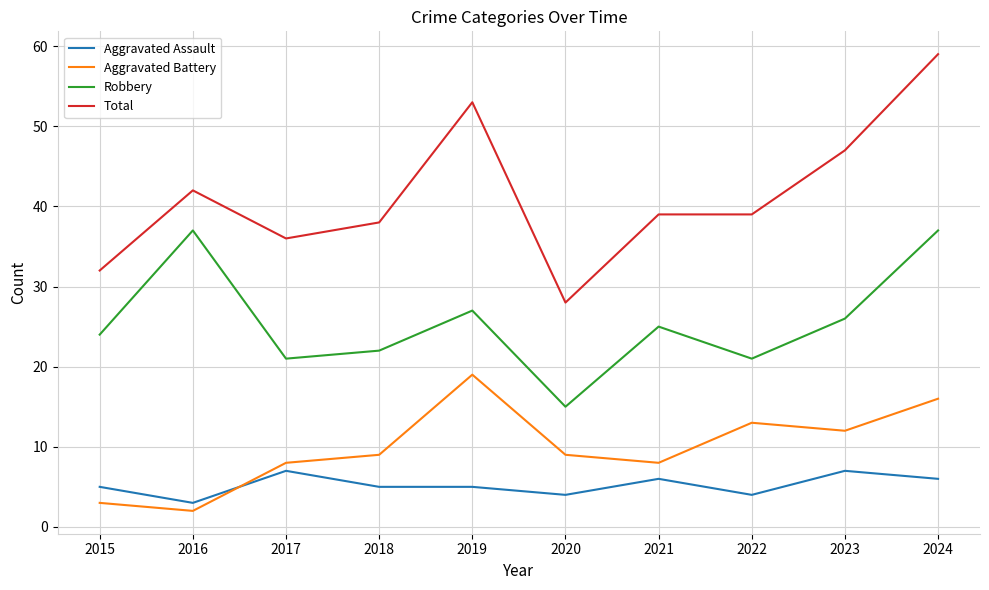

What is the maximum value for Aggravated Battery?

19